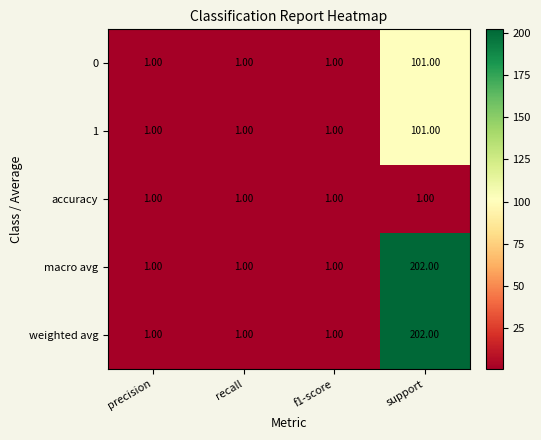

At which label does 1 reach its peak?

support